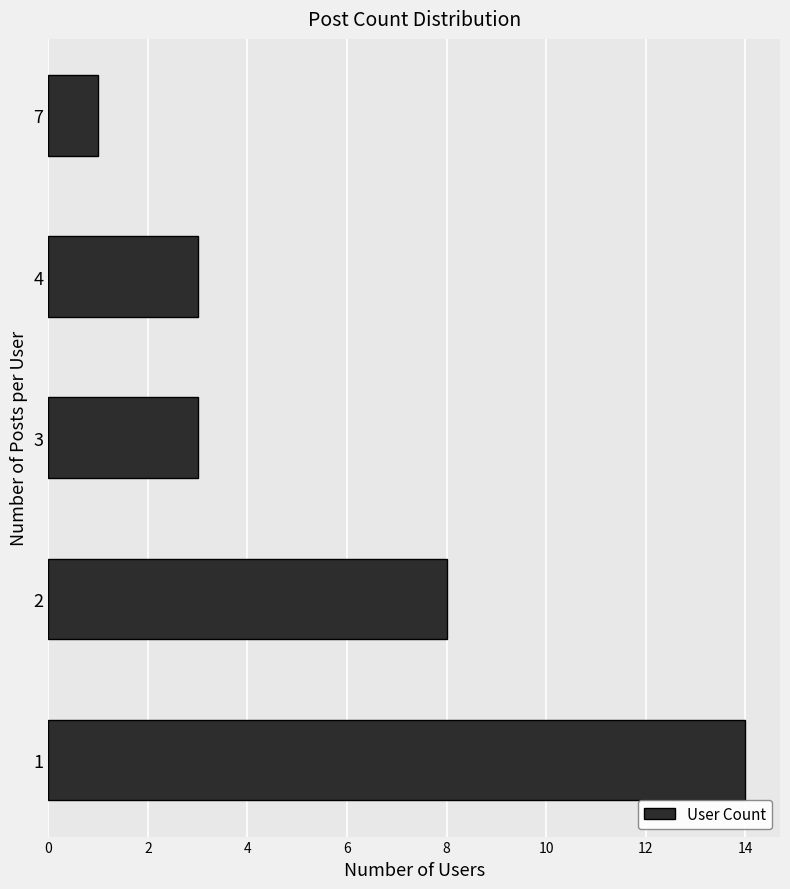

The chart shows a value of 3 at 2. True or false?

False